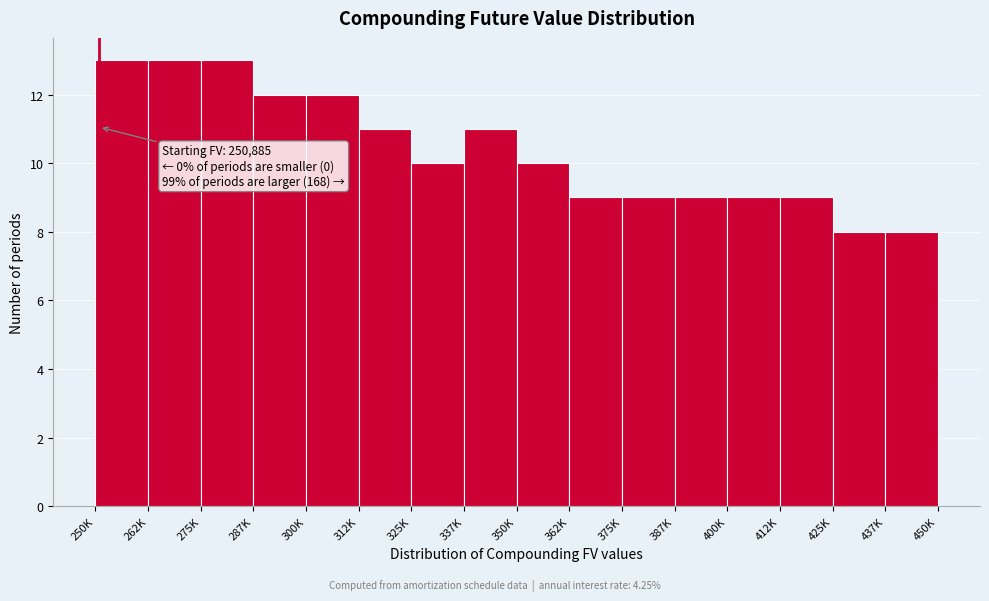

Reading left to right, extract all data points from this chart.

250K=13	262K=13	275K=13	287K=12	300K=12	312K=11	325K=10	337K=11	350K=10	362K=9	375K=9	387K=9	400K=9	412K=9	425K=8	437K=8